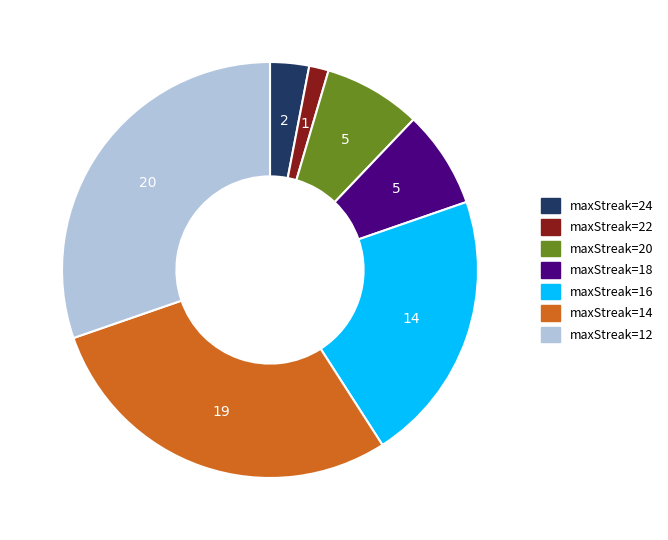

Which category has the smallest portion of the pie?

maxStreak=22